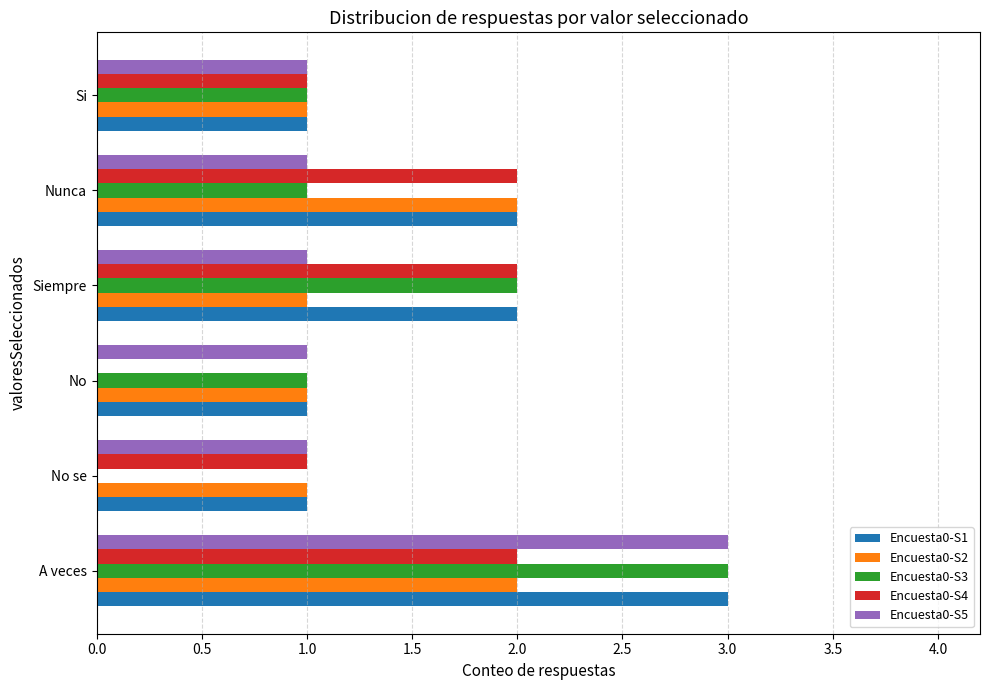

True or false: Encuesta0-S5 has a value of 1 at No se.

True